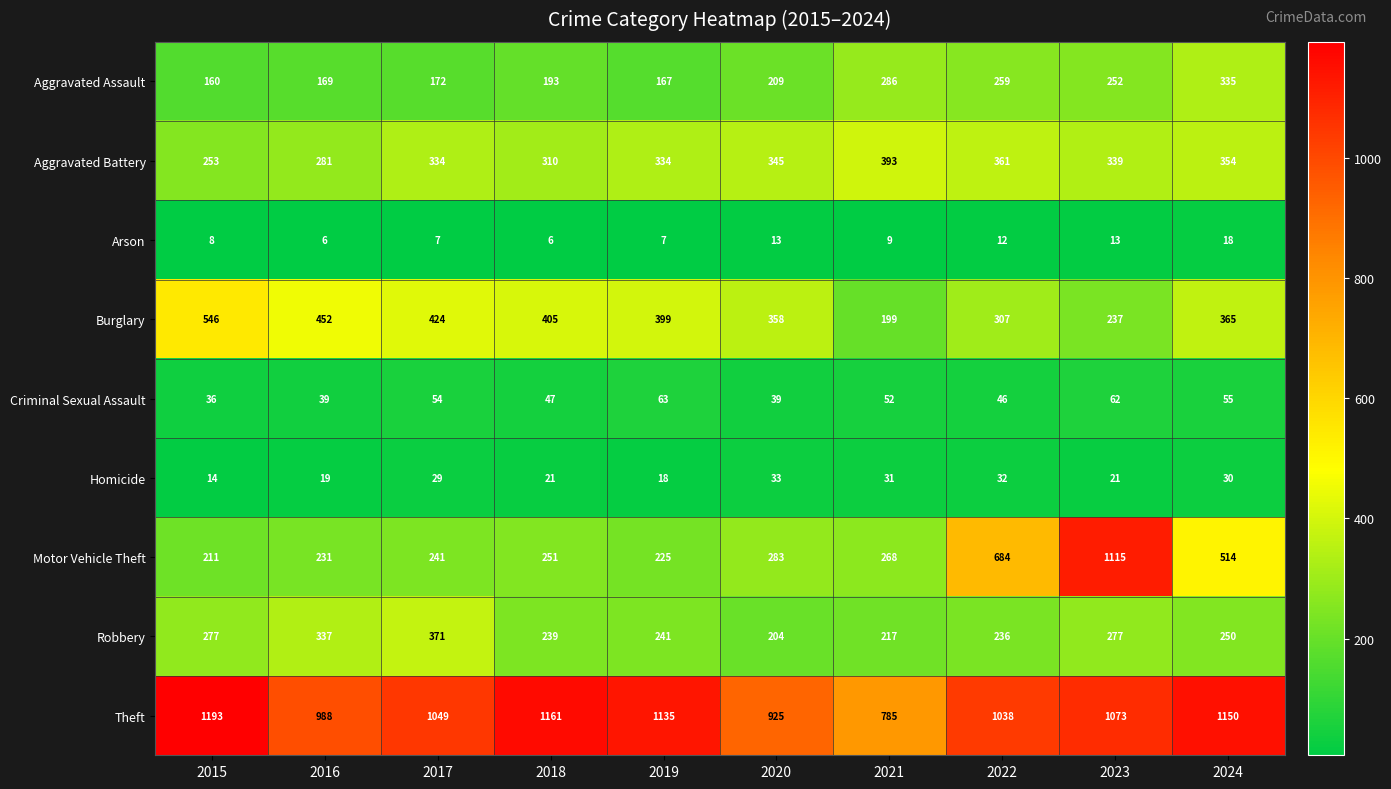

How many data points does each series have?

10